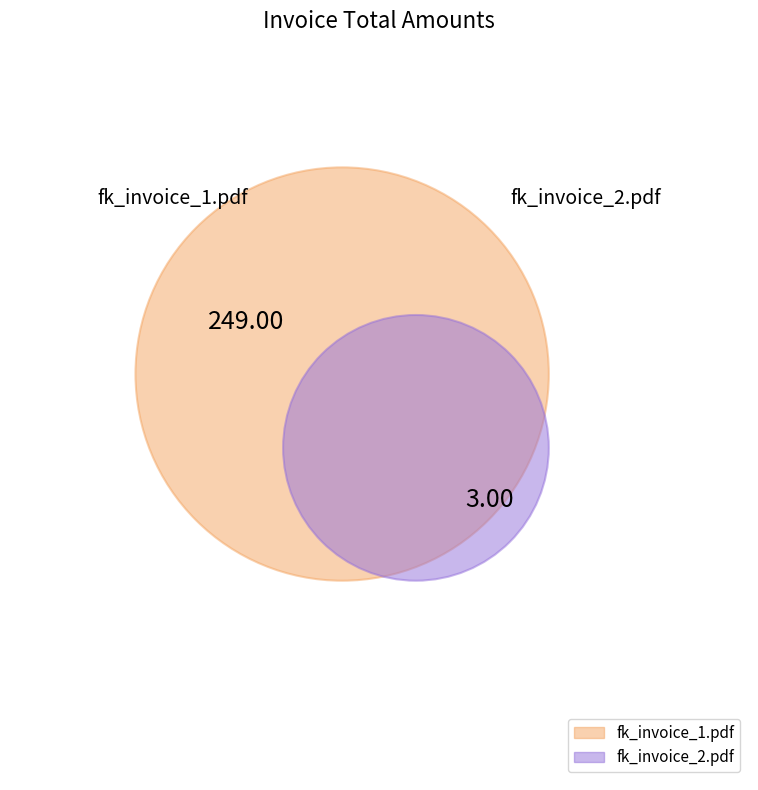

Count the number of slices in the pie.

2